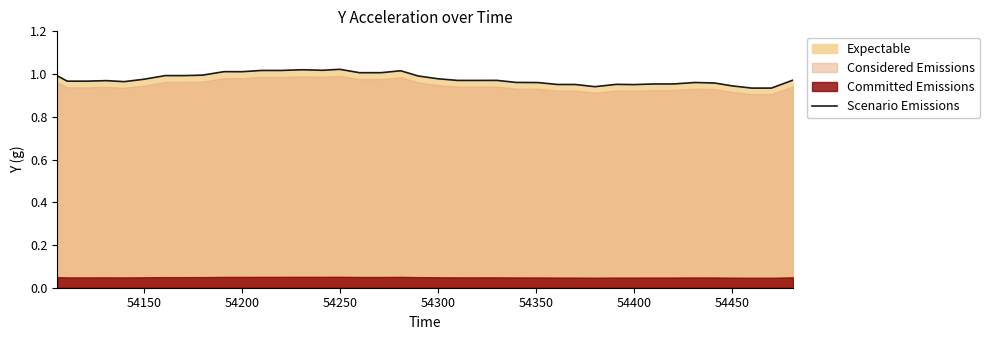

True or false: Scenario Emissions has a value of 0.4 at 54300.

False